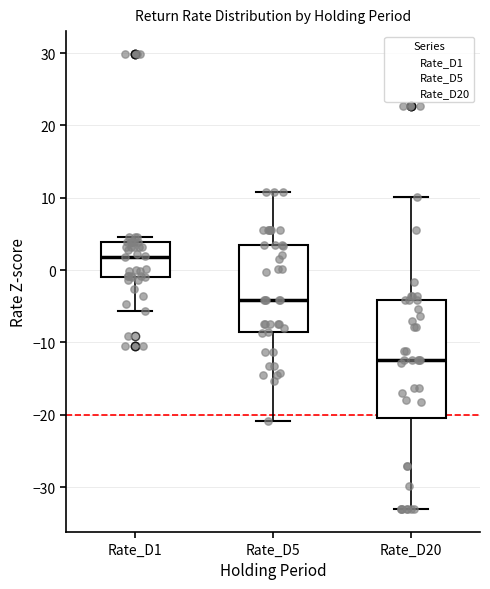

Reading left to right, transcribe this box plot: for each box, give where its median line is, the range the box spans, and where its two whiskers end, as read against the y-axis. The values are not printed on the chart, so give them approximately, as read against the axis.

Rate_D1: median 2, box -1 to 4, whiskers -6 to 5
Rate_D5: median -4, box -9 to 3, whiskers -21 to 11
Rate_D20: median -12, box -20 to -4, whiskers -33 to 10